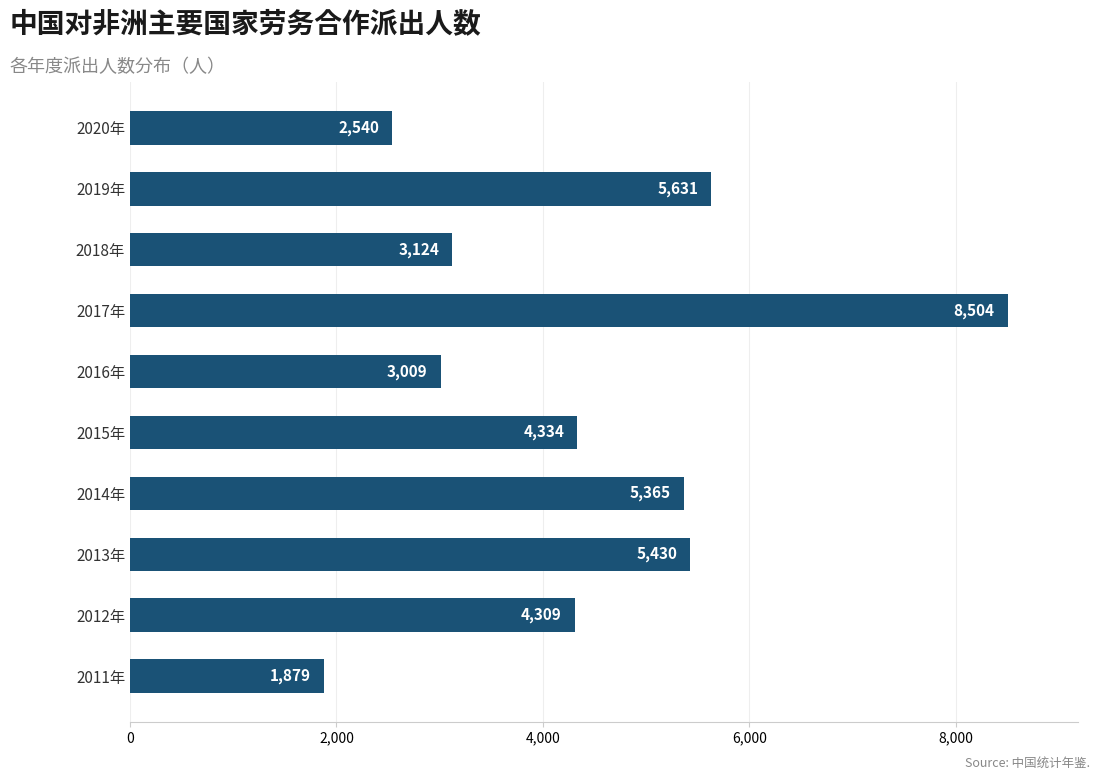

Rank the categories by value from lowest to highest.

2011年, 2020年, 2016年, 2018年, 2012年, 2015年, 2014年, 2013年, 2019年, 2017年